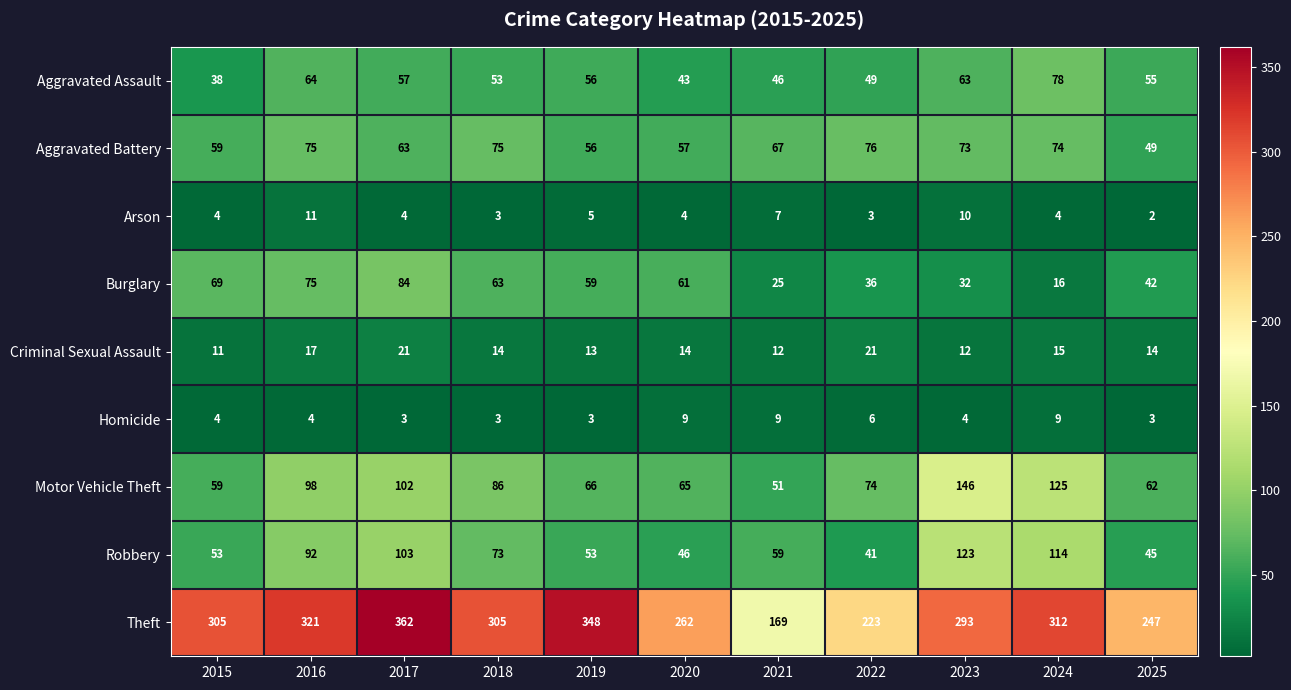

At which category is the sum across all series the highest?

2017